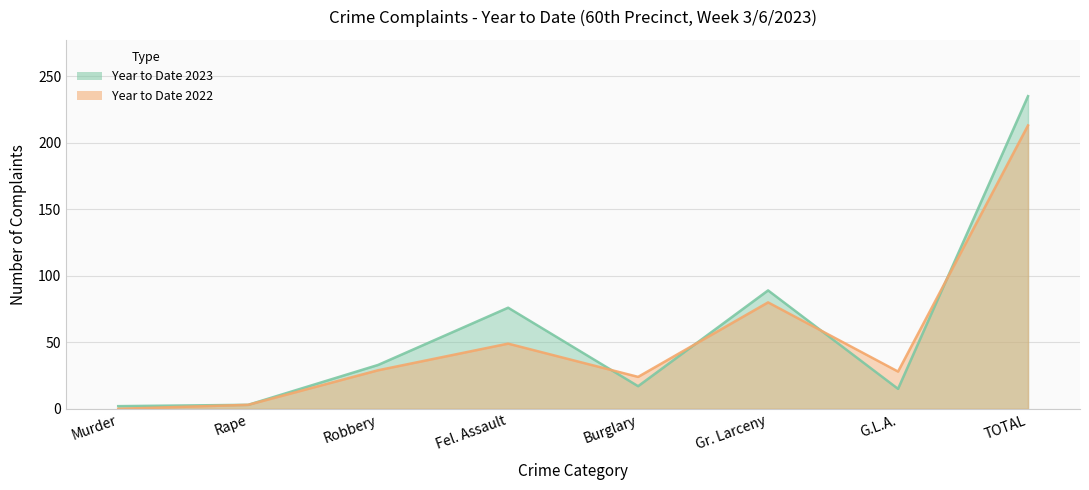

What is the total value across all series at Fel. Assault?

125